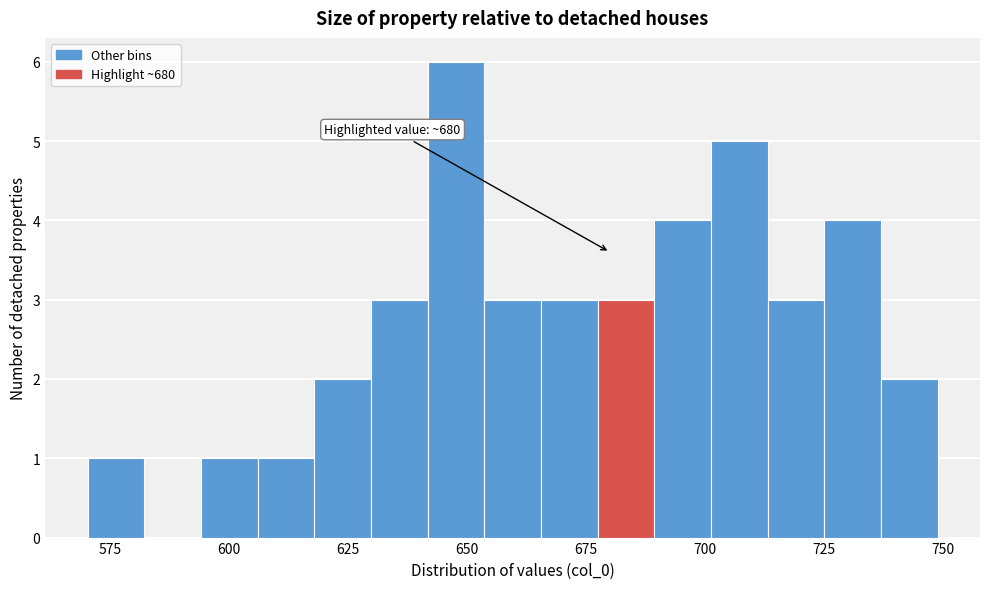

Around what value on the x-axis is the tallest bar? Give the approximate position of its centre, as read against the axis.

650